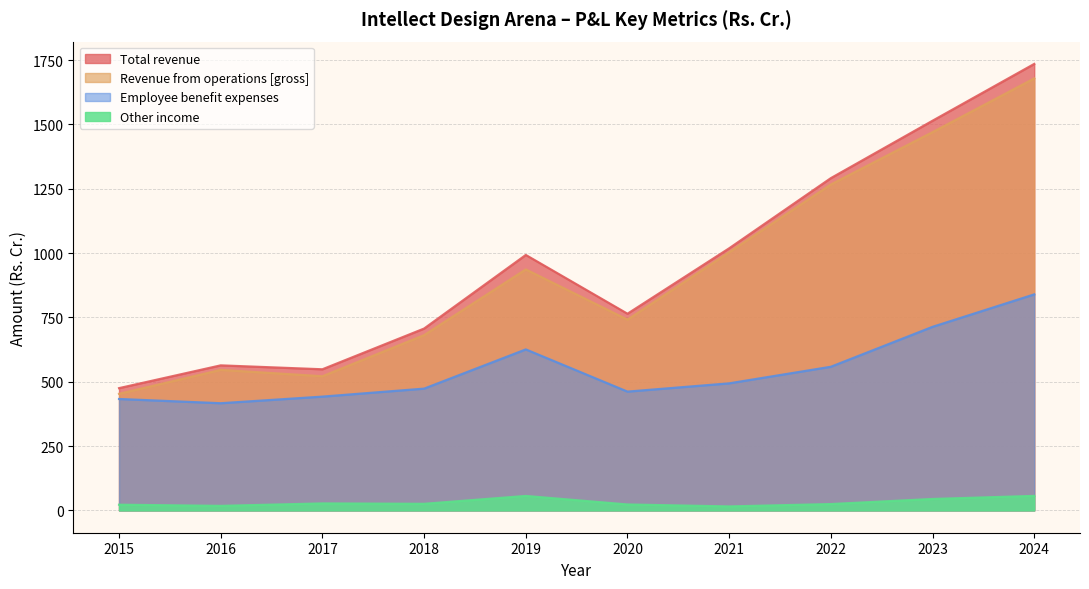

Which label corresponds to the smallest value in the chart?

2021